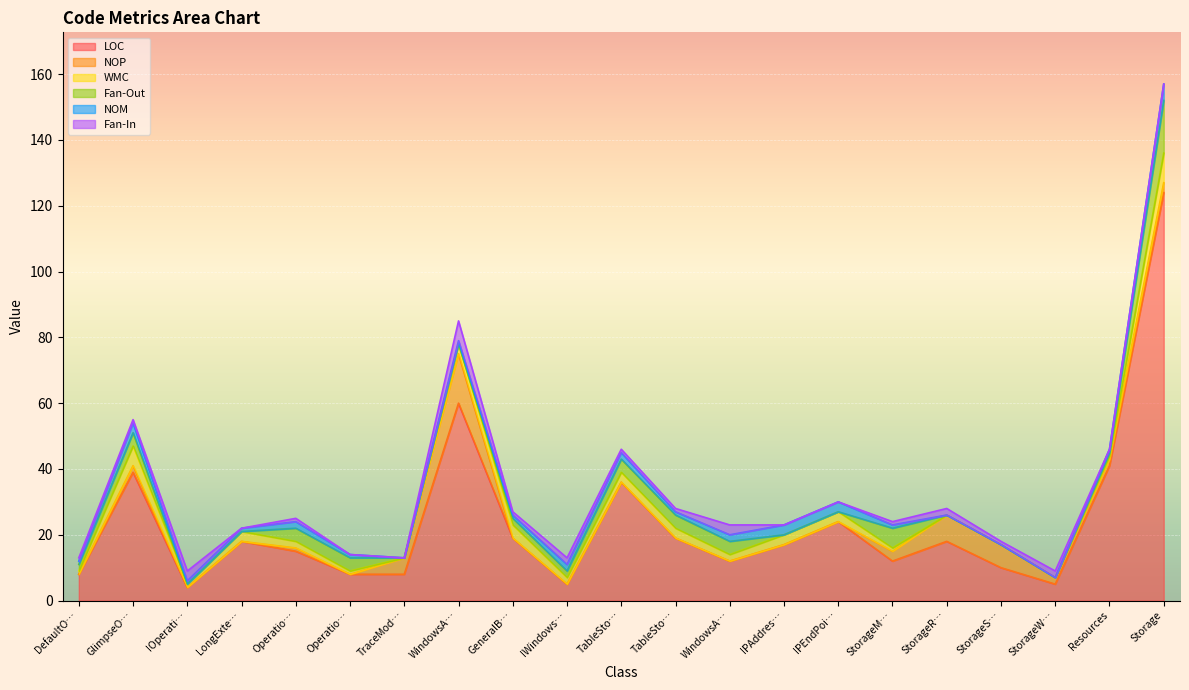

At which category does WMC reach its first local peak?

GlimpseOperationContextFactory